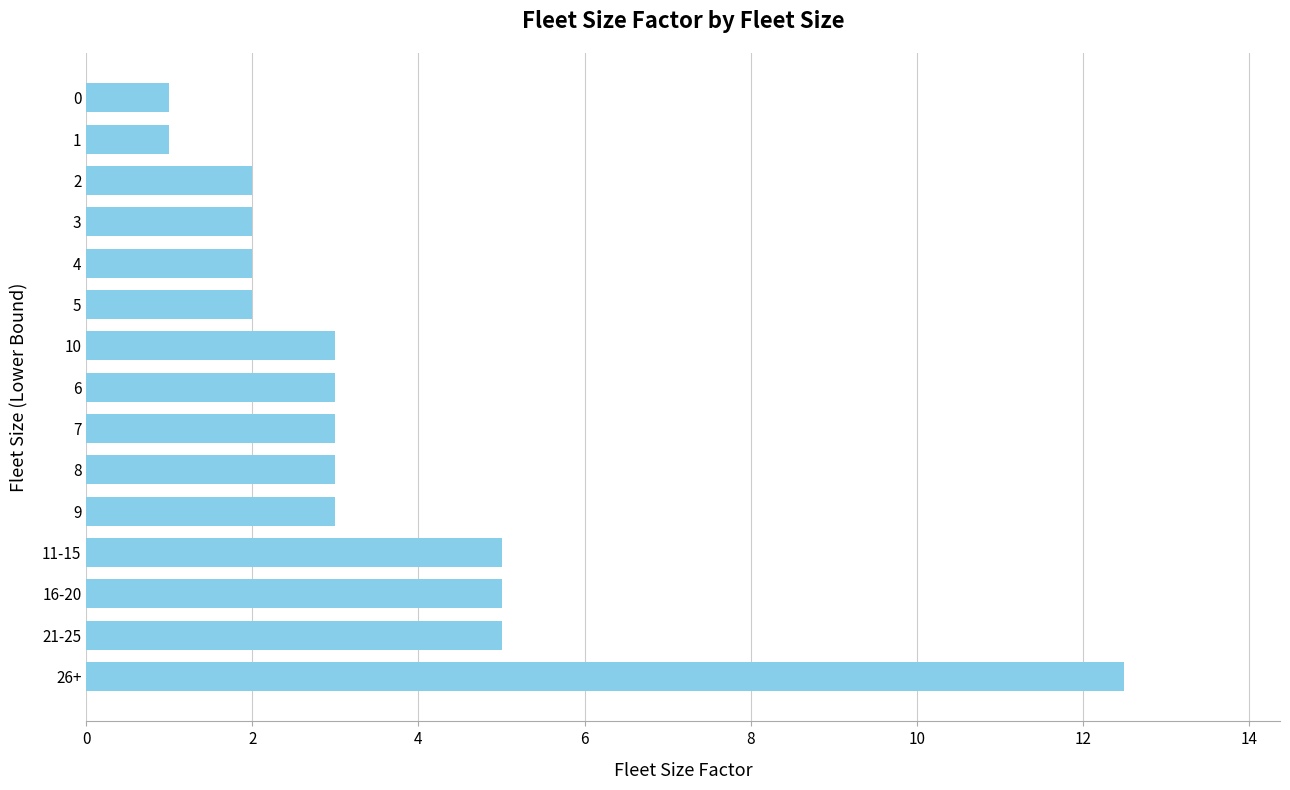

What is the minimum value shown in the chart?

1.0